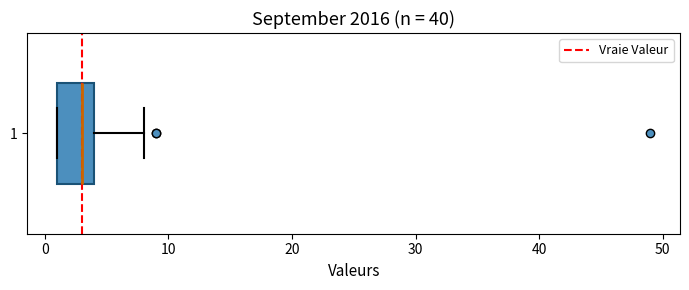

Read this box plot against the x-axis: the position of the median line, the range covered by the box, and the ends of both whiskers. The values are not printed on the chart, so give them approximately, as read against the axis.

median 3, box 1 to 4, whiskers 1 to 8